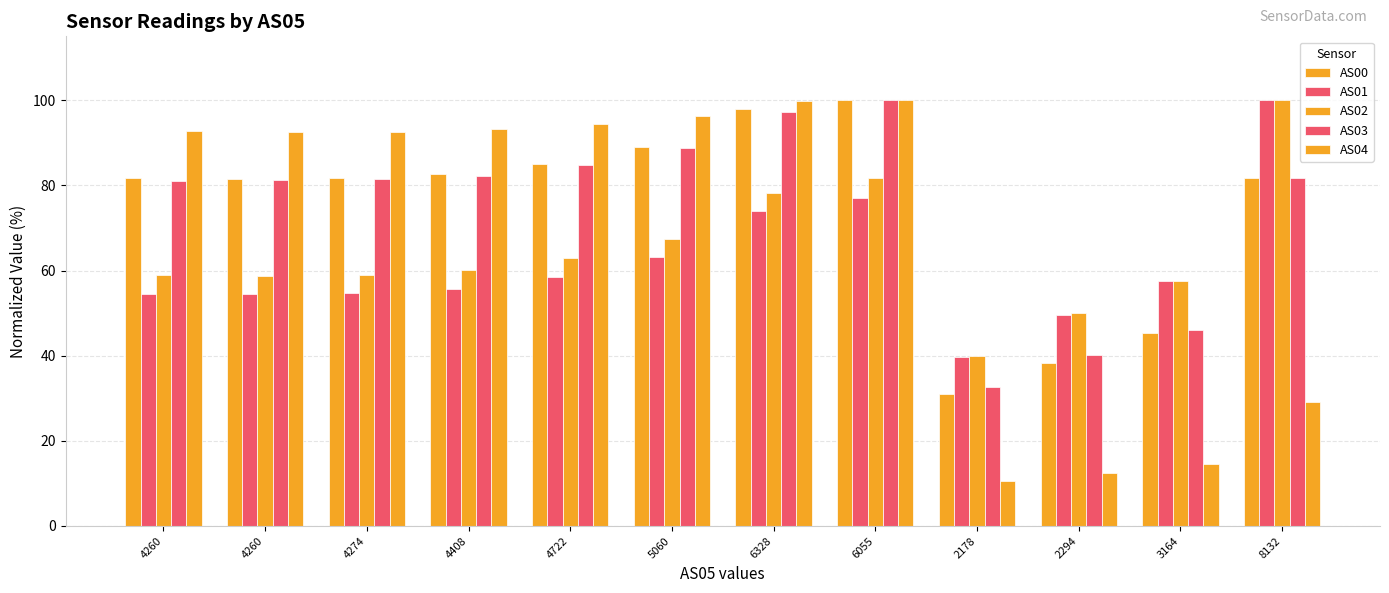

What is the greatest value displayed?

100.0